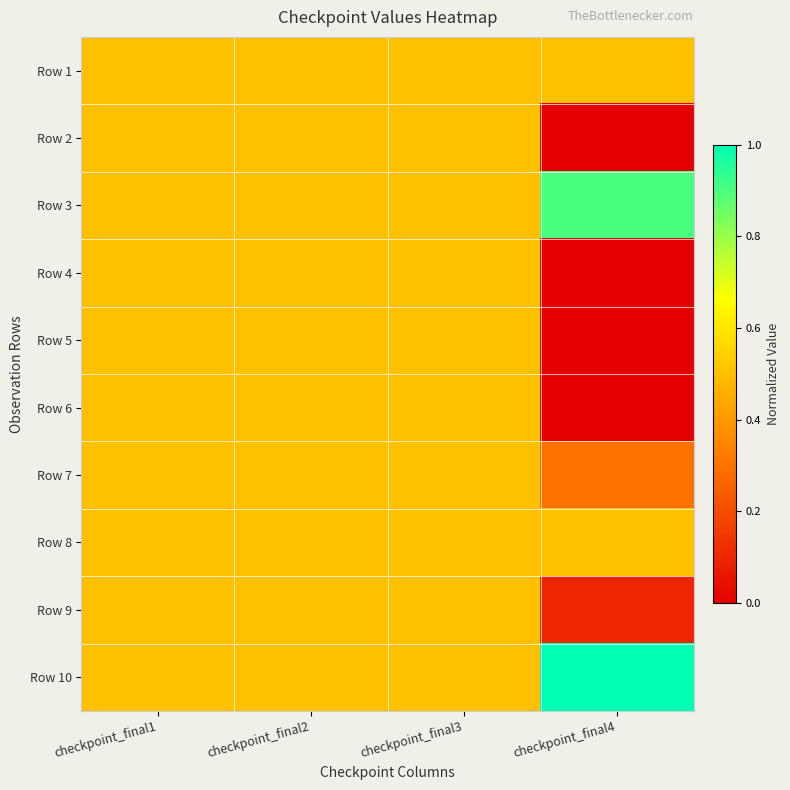

Reading left to right, transcribe all the data shown in this chart.

Row 1: checkpoint_final1=0.5	checkpoint_final2=0.5	checkpoint_final3=0.5	checkpoint_final4=0.5
Row 2: checkpoint_final1=0.5	checkpoint_final2=0.5	checkpoint_final3=0.5	checkpoint_final4=0.0
Row 3: checkpoint_final1=0.5	checkpoint_final2=0.5	checkpoint_final3=0.5	checkpoint_final4=0.9
Row 4: checkpoint_final1=0.5	checkpoint_final2=0.5	checkpoint_final3=0.5	checkpoint_final4=0.0
Row 5: checkpoint_final1=0.5	checkpoint_final2=0.5	checkpoint_final3=0.5	checkpoint_final4=0.0
Row 6: checkpoint_final1=0.5	checkpoint_final2=0.5	checkpoint_final3=0.5	checkpoint_final4=0.0
Row 7: checkpoint_final1=0.5	checkpoint_final2=0.5	checkpoint_final3=0.5	checkpoint_final4=0.3
Row 8: checkpoint_final1=0.5	checkpoint_final2=0.5	checkpoint_final3=0.5	checkpoint_final4=0.5
Row 9: checkpoint_final1=0.5	checkpoint_final2=0.5	checkpoint_final3=0.5	checkpoint_final4=0.1
Row 10: checkpoint_final1=0.5	checkpoint_final2=0.5	checkpoint_final3=0.5	checkpoint_final4=1.0